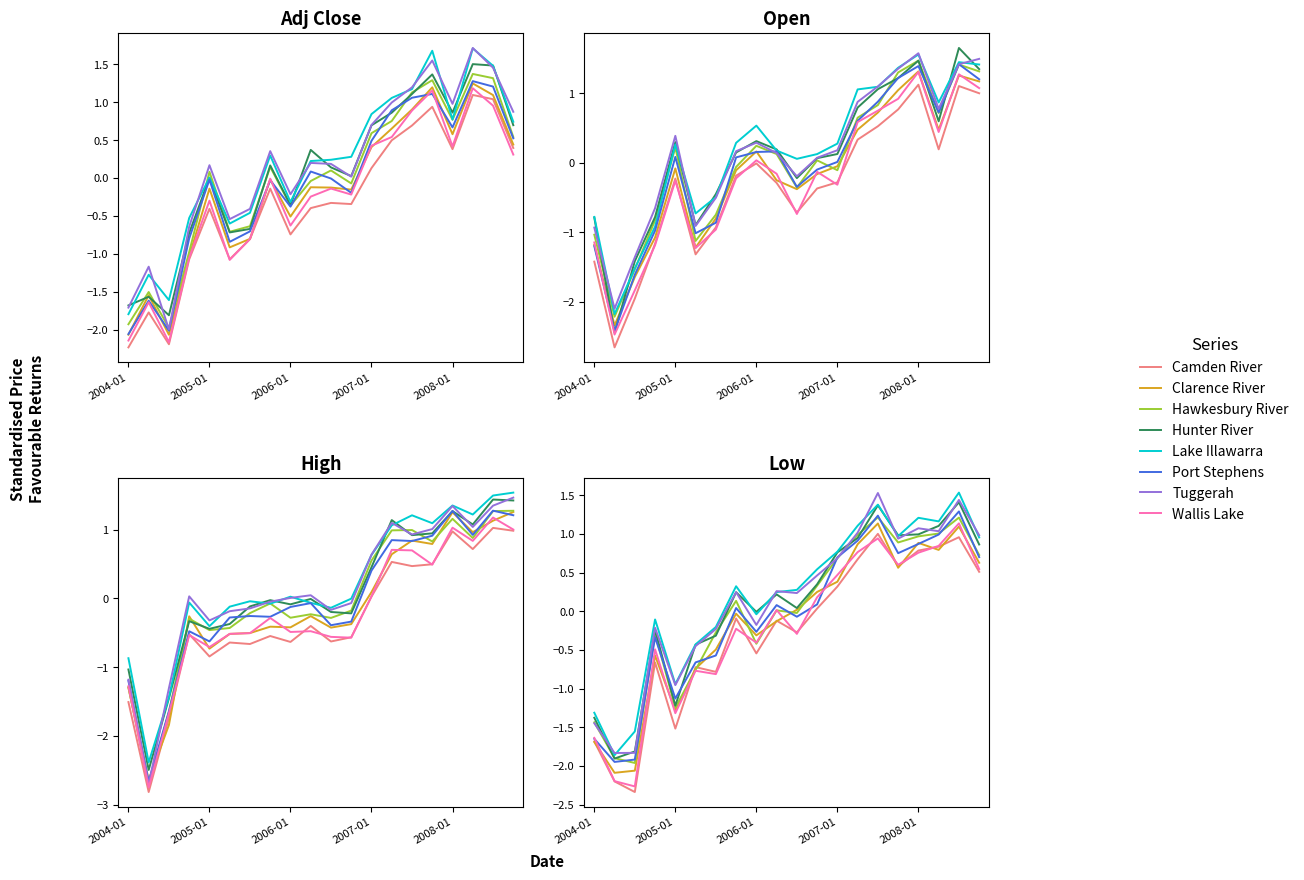

Is the value of Low at 2008-07 greater than the value of Adj Close at 2005-10?

Yes